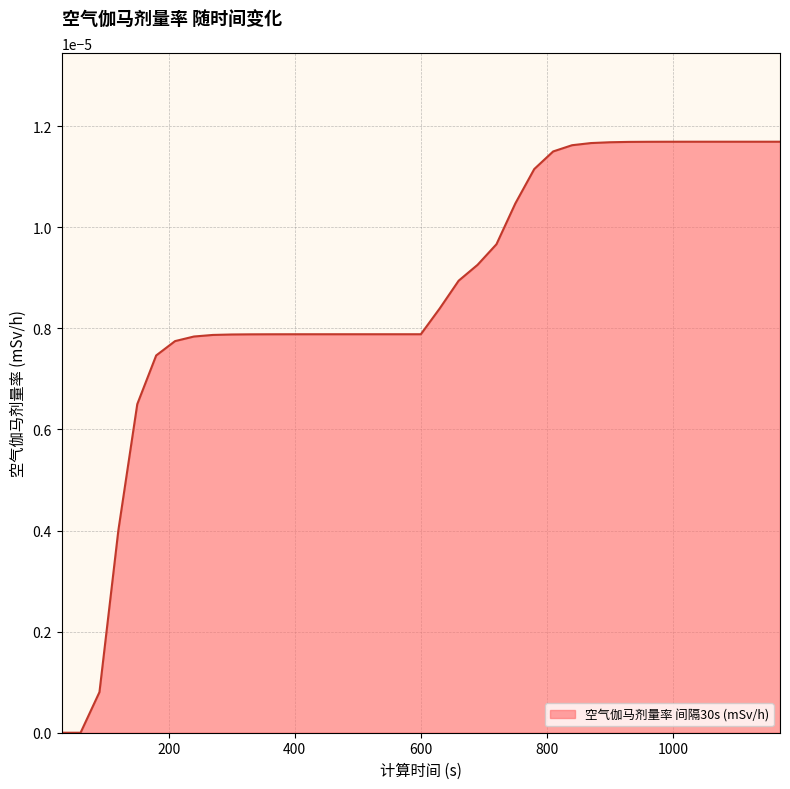

Which category has the highest value across all series?

1140